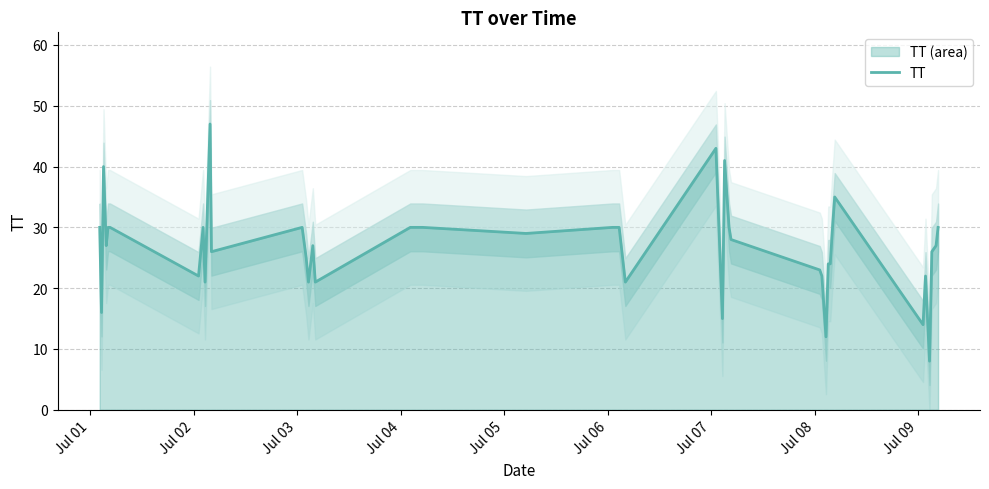

What is the difference between the maximum and minimum values?

39